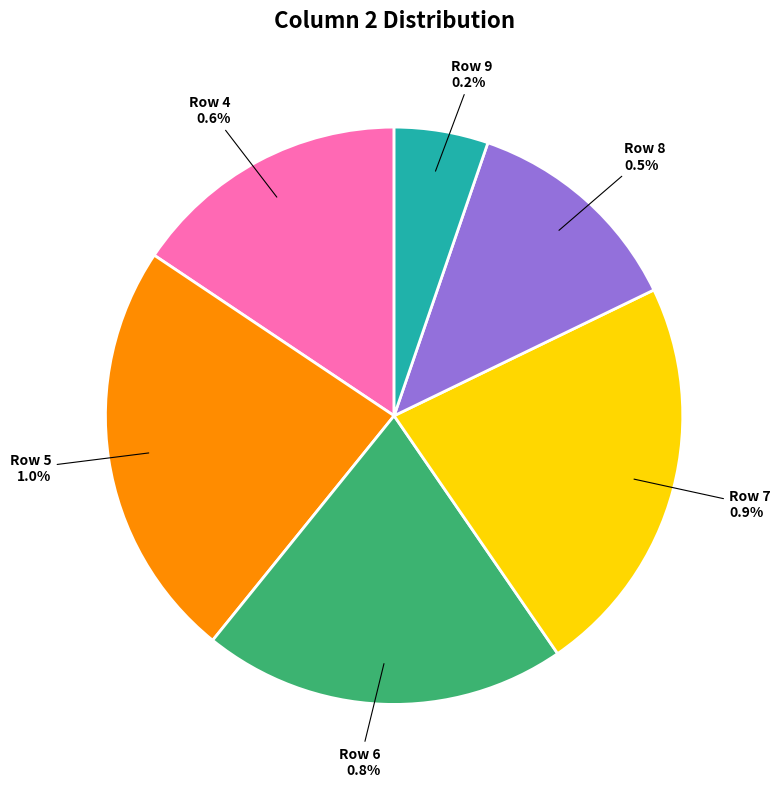

How many slices are in this pie chart?

6